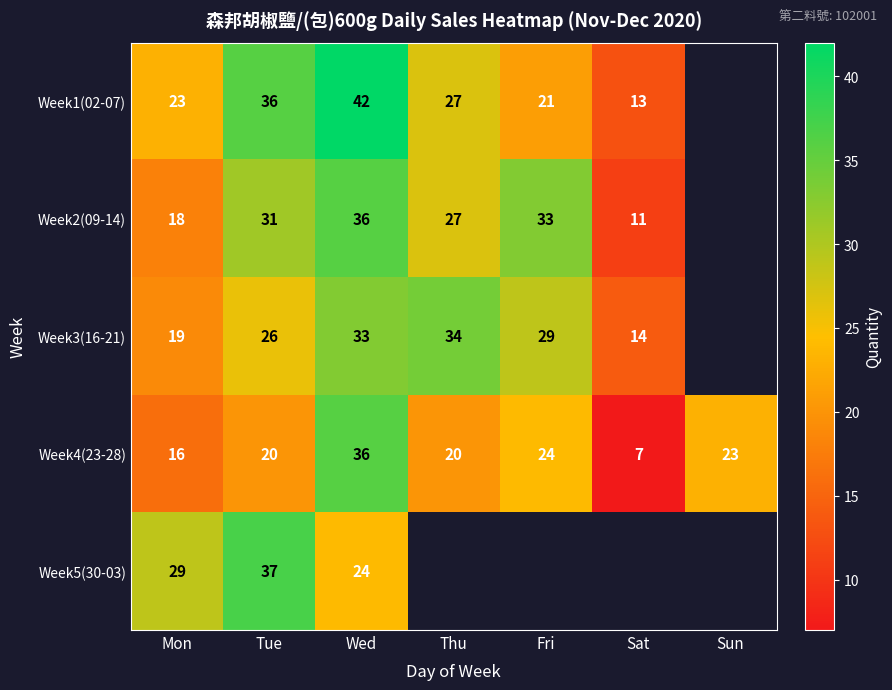

What is the sum of the Week2(09-14) values at Fri and Tue?

64